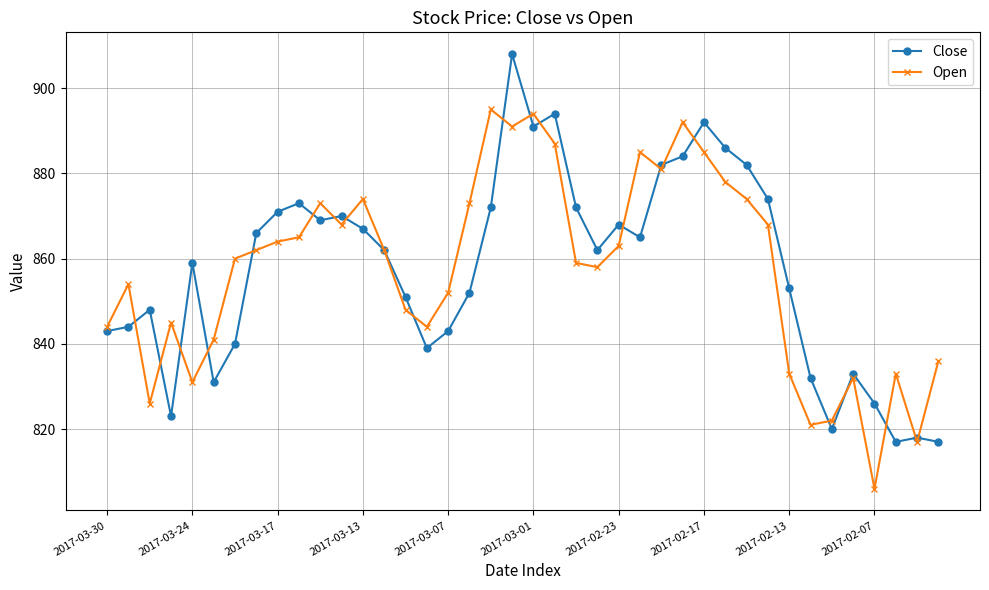

What is the value of the Close point at the 13th from the left?

867